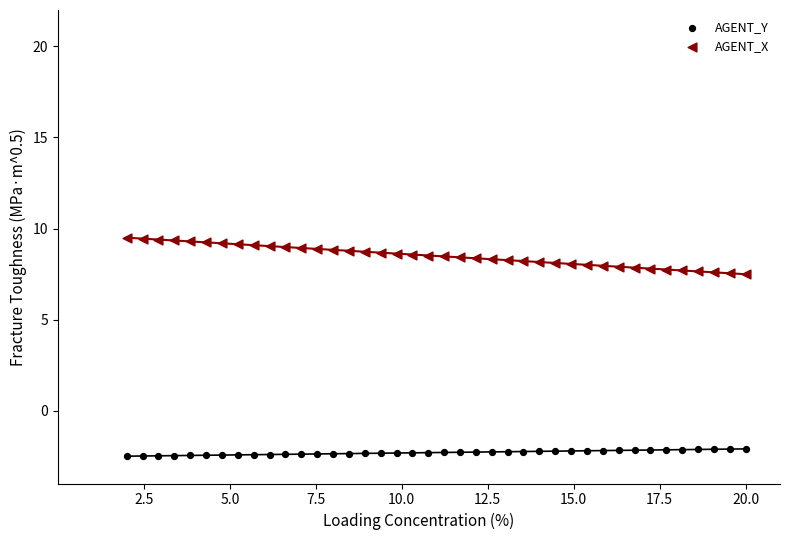

Which series has the widest spread of Y values?

AGENT_X